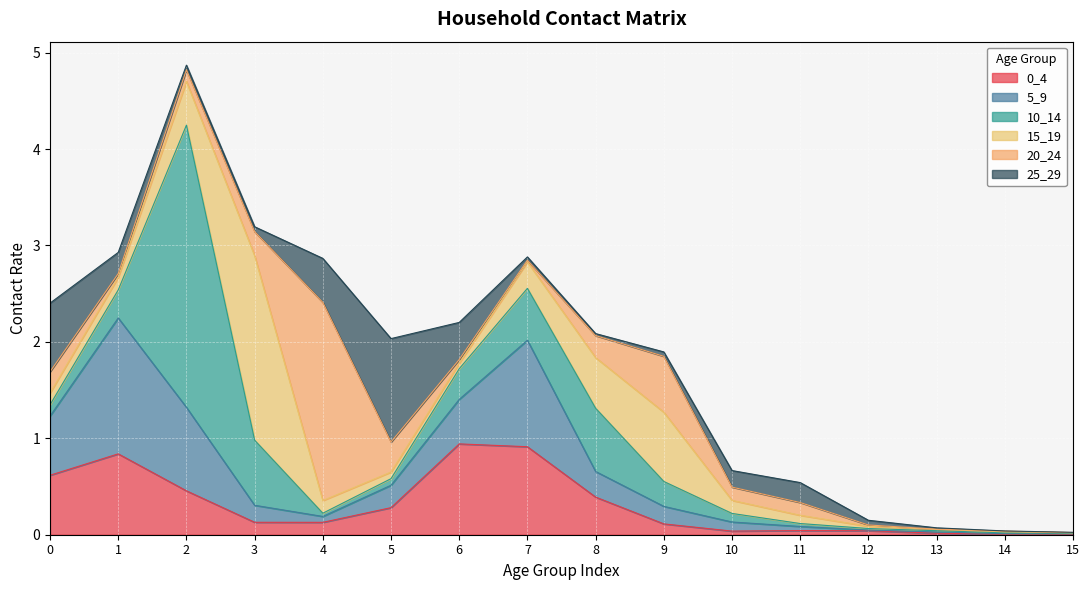

Which series has the largest total across all categories?

10_14